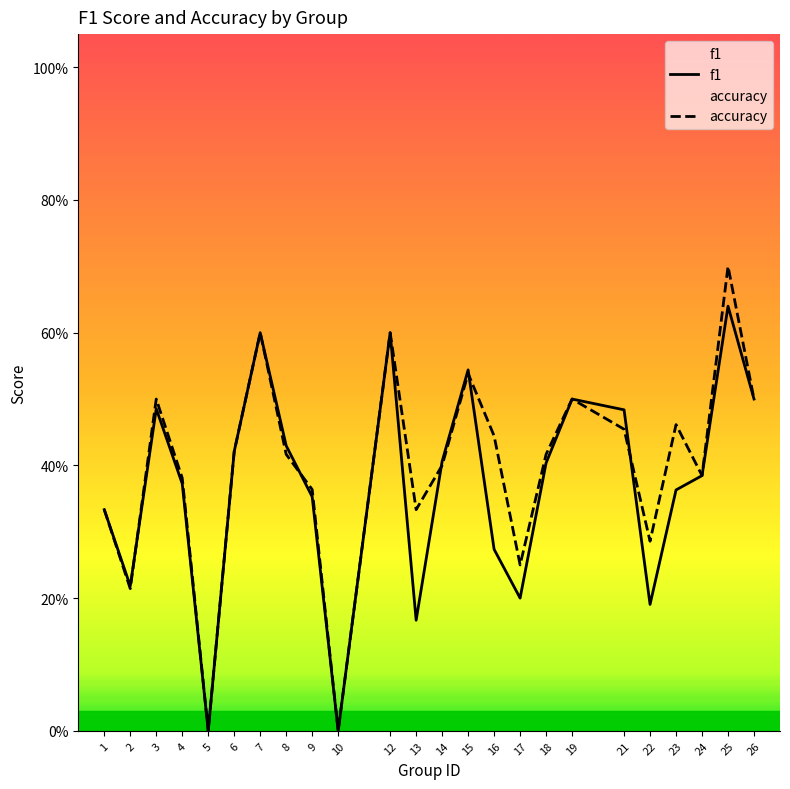

Which label corresponds to the smallest value in the chart?

5